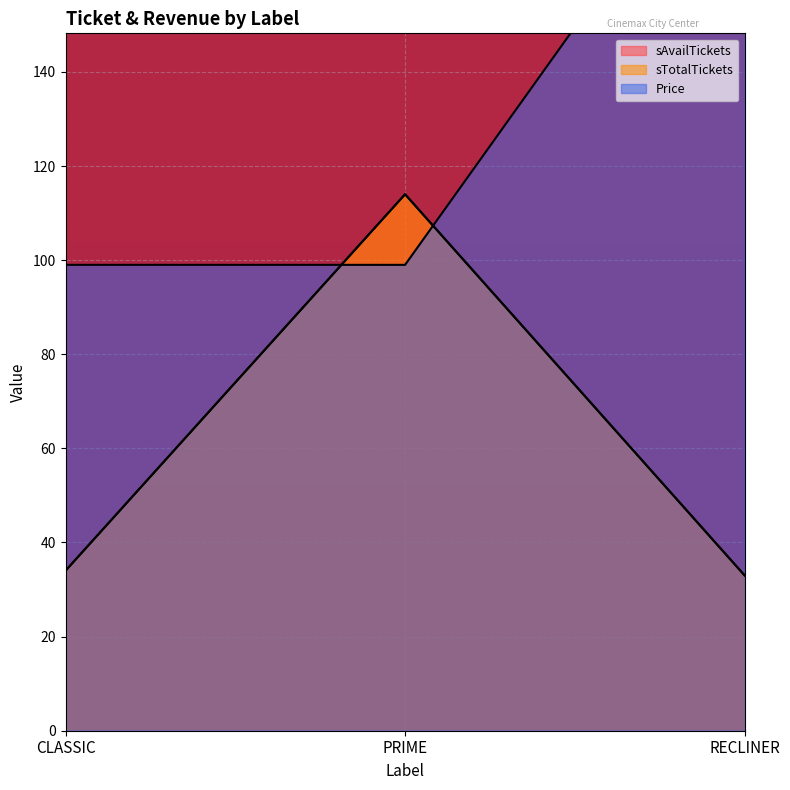

Count the number of data series in this chart.

3